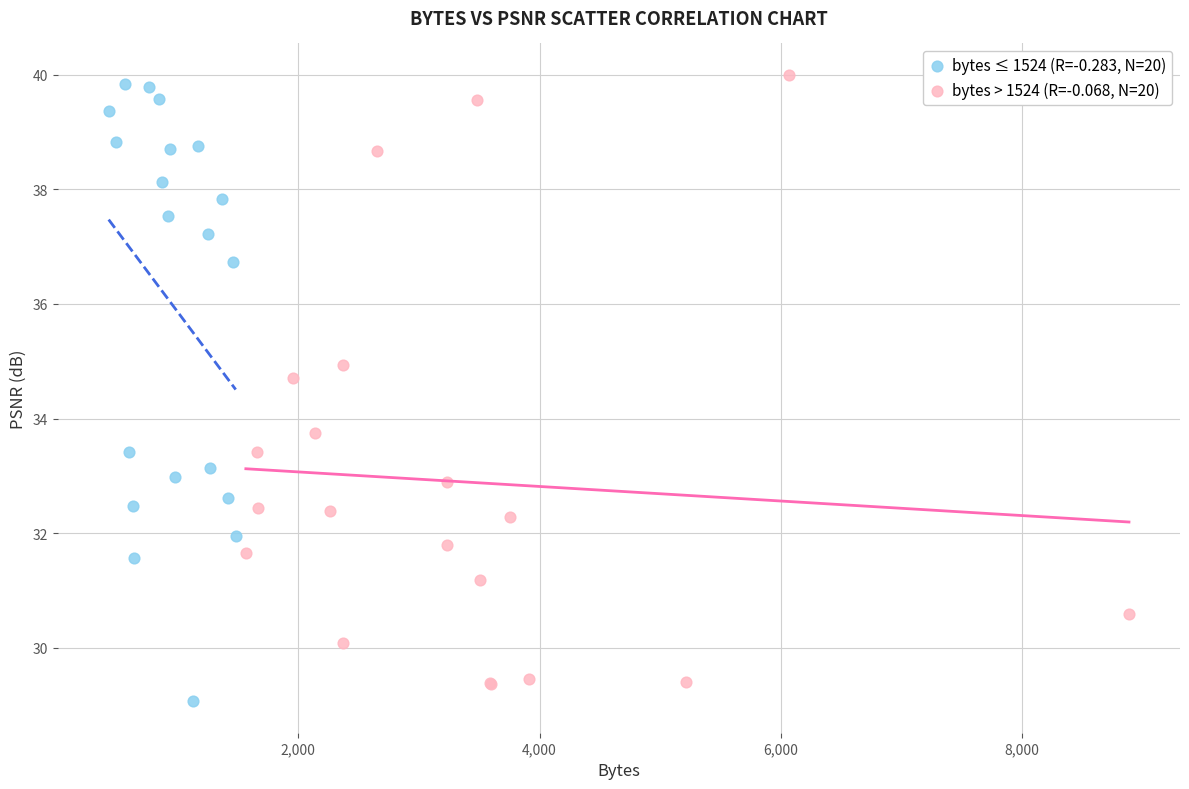

What are all the series names shown in the legend?

bytes ≤ 1524 (R=-0.283, N=20), bytes > 1524 (R=-0.068, N=20)